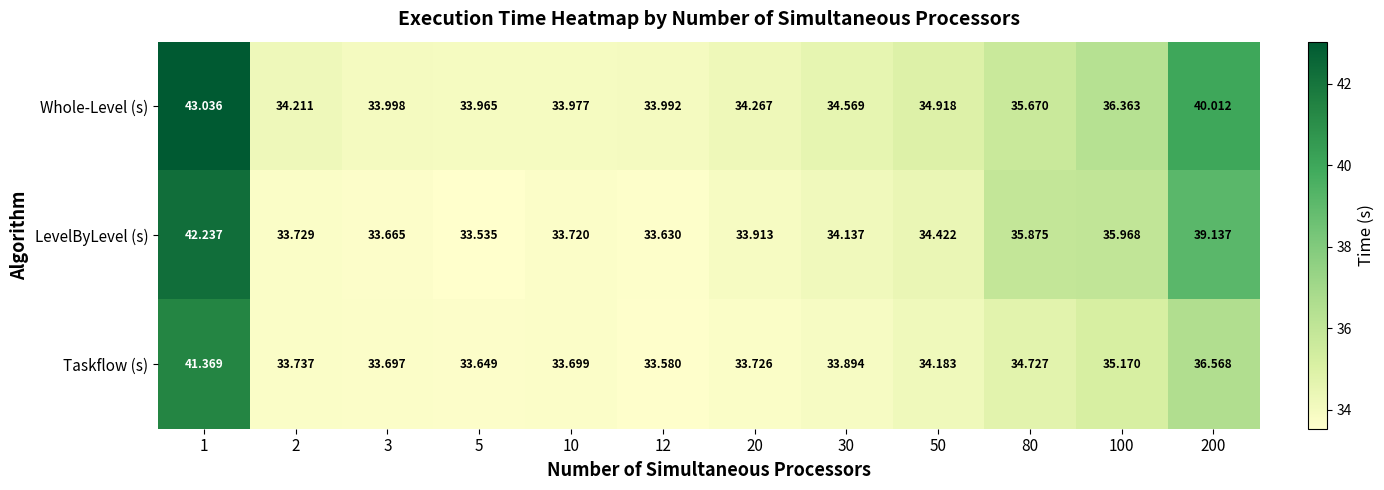

Which series has the largest total across all categories?

Whole-Level (s)